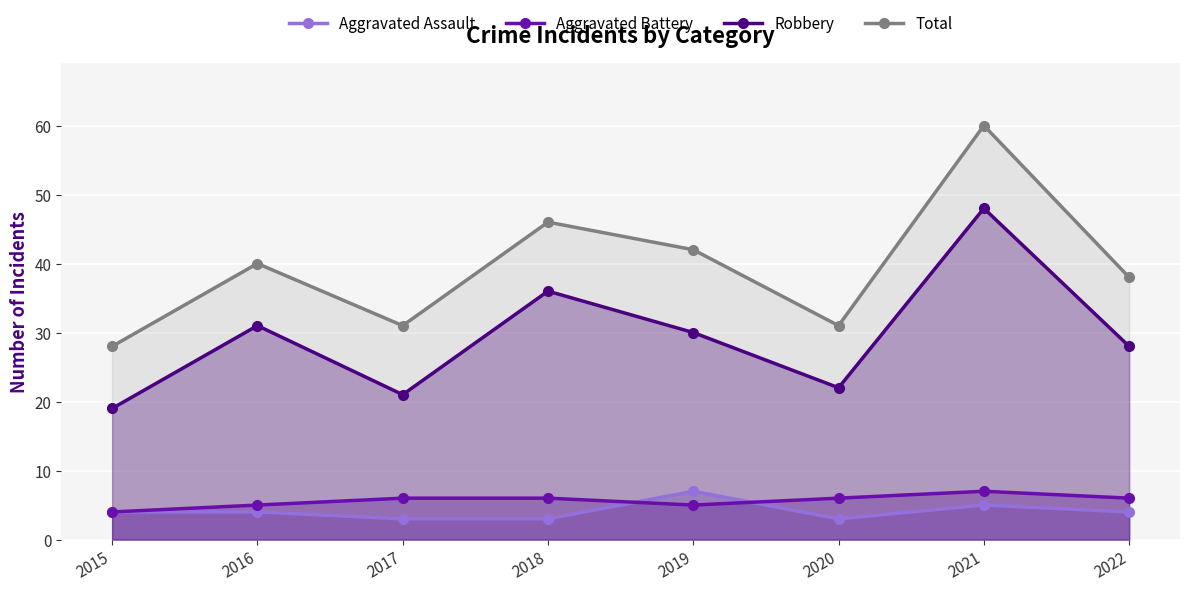

How many lines are shown in the chart?

4